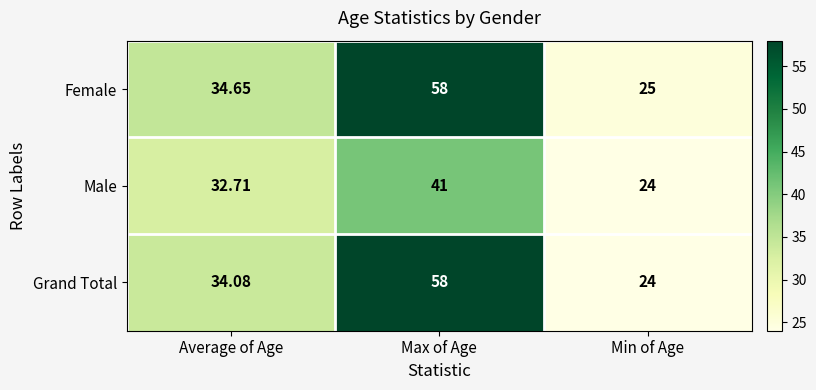

Which series has the largest total across all categories?

Female